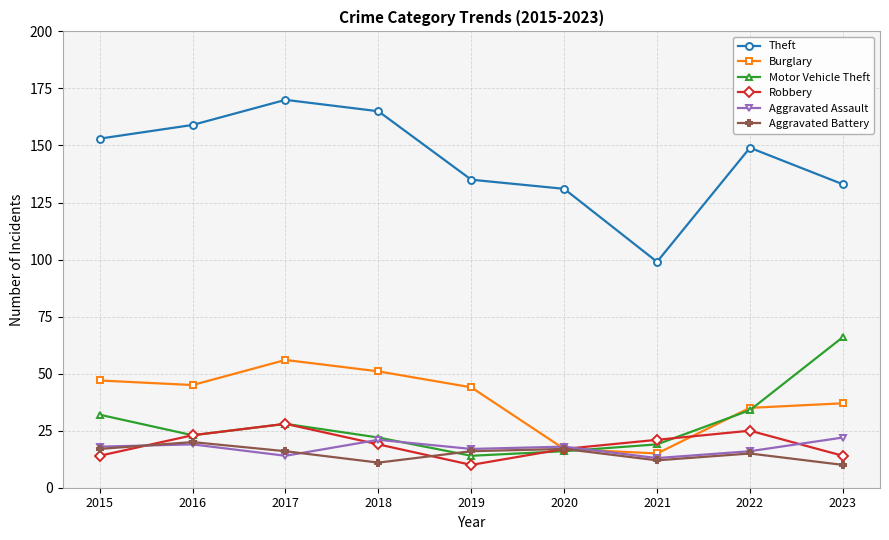

What is the value of the Motor Vehicle Theft point at the 5th from the left?

14